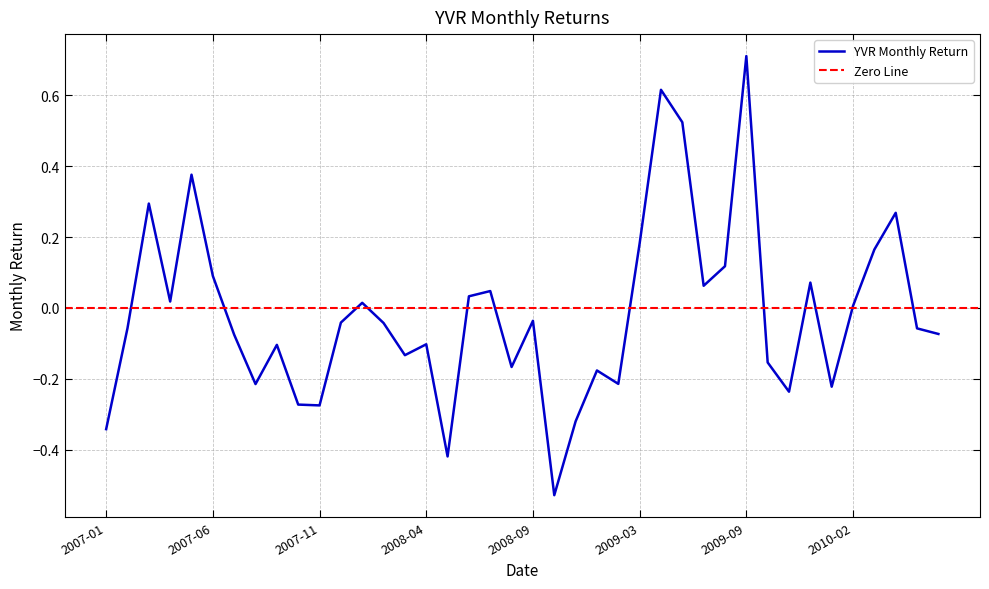

Which category has the lowest value across all series?

2008-10